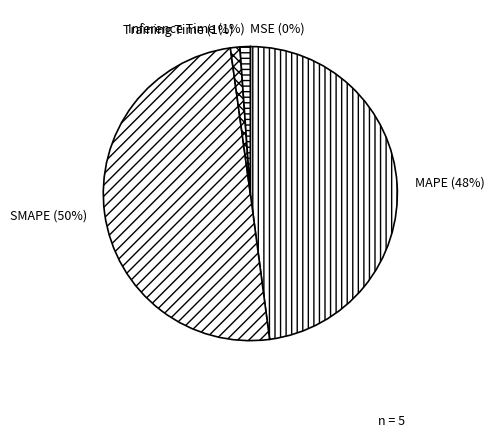

Count the number of slices in the pie.

5